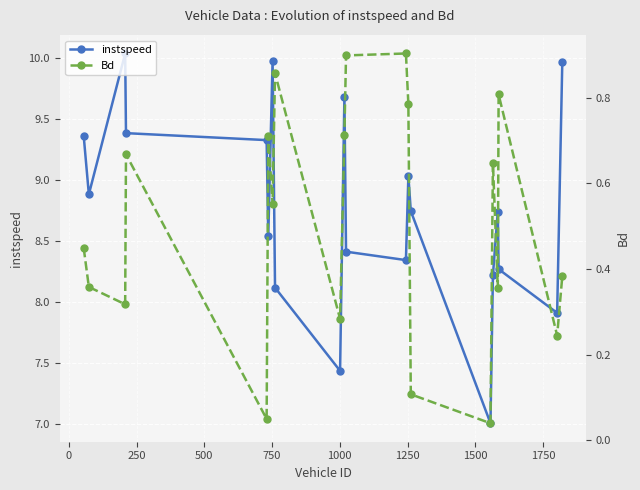

What is the lowest value of the instspeed series?

7.0